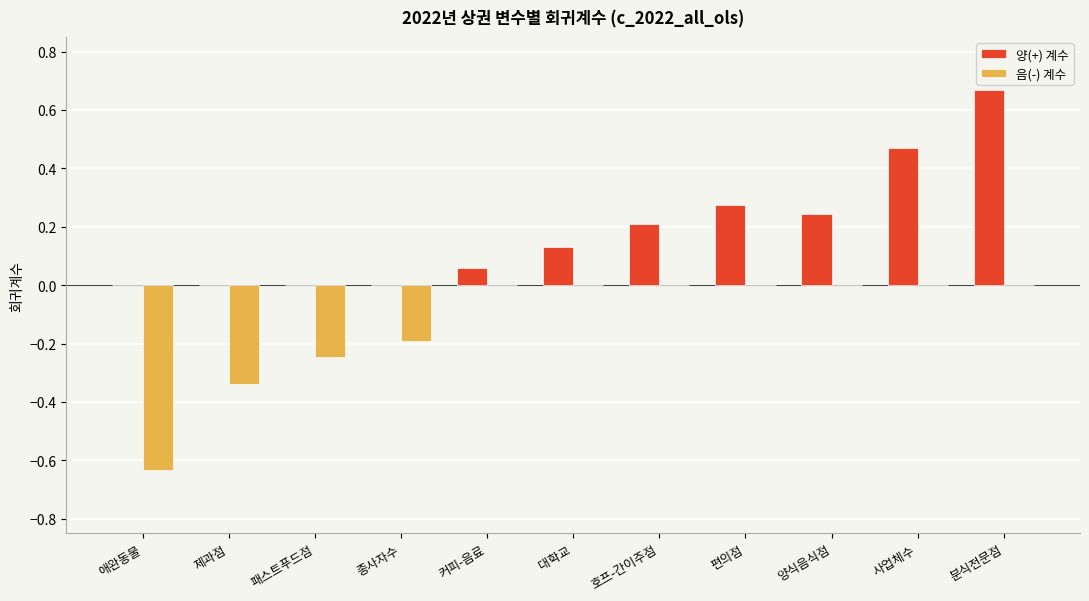

True or false: 양(+) 계수 has a value of 0.3 at 패스트푸드점.

False